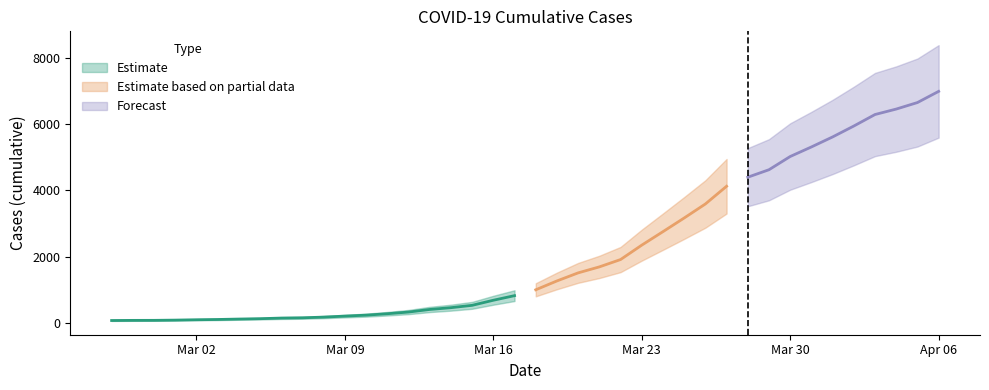

The chart shows a value of 138 at 2020-03-06. True or false?

True